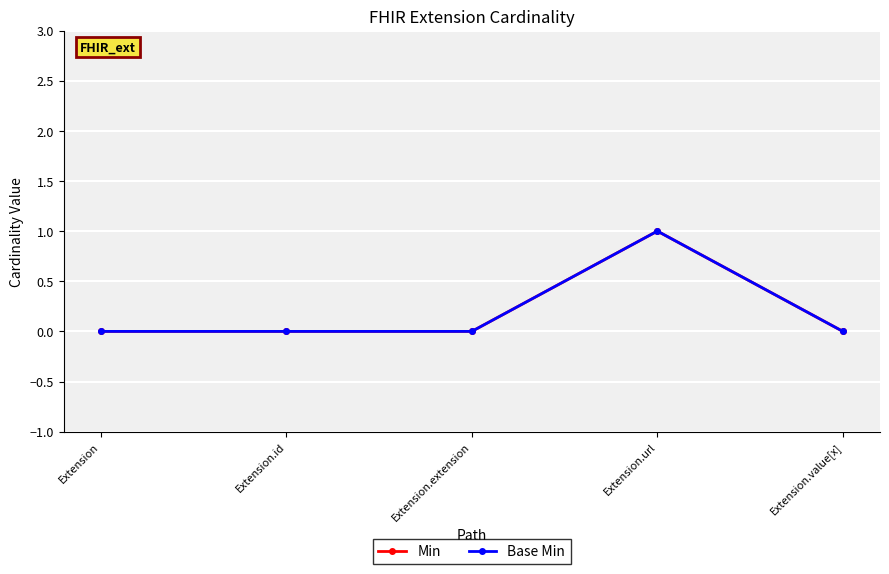

What position from the right is Extension.url?

2